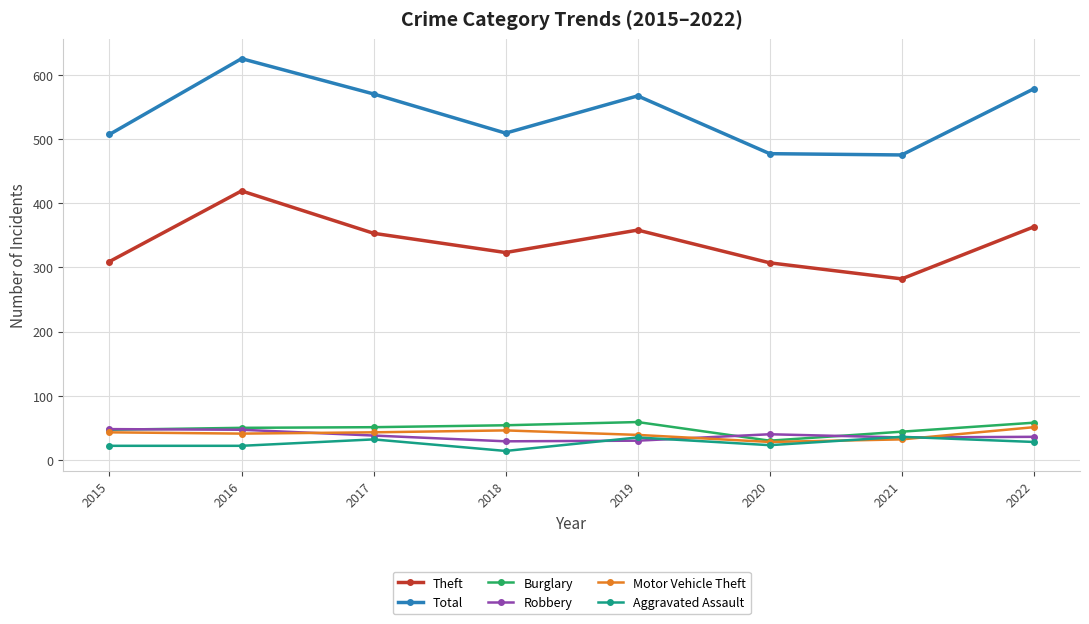

True or false: Motor Vehicle Theft has a value of 43 at 2017.

True